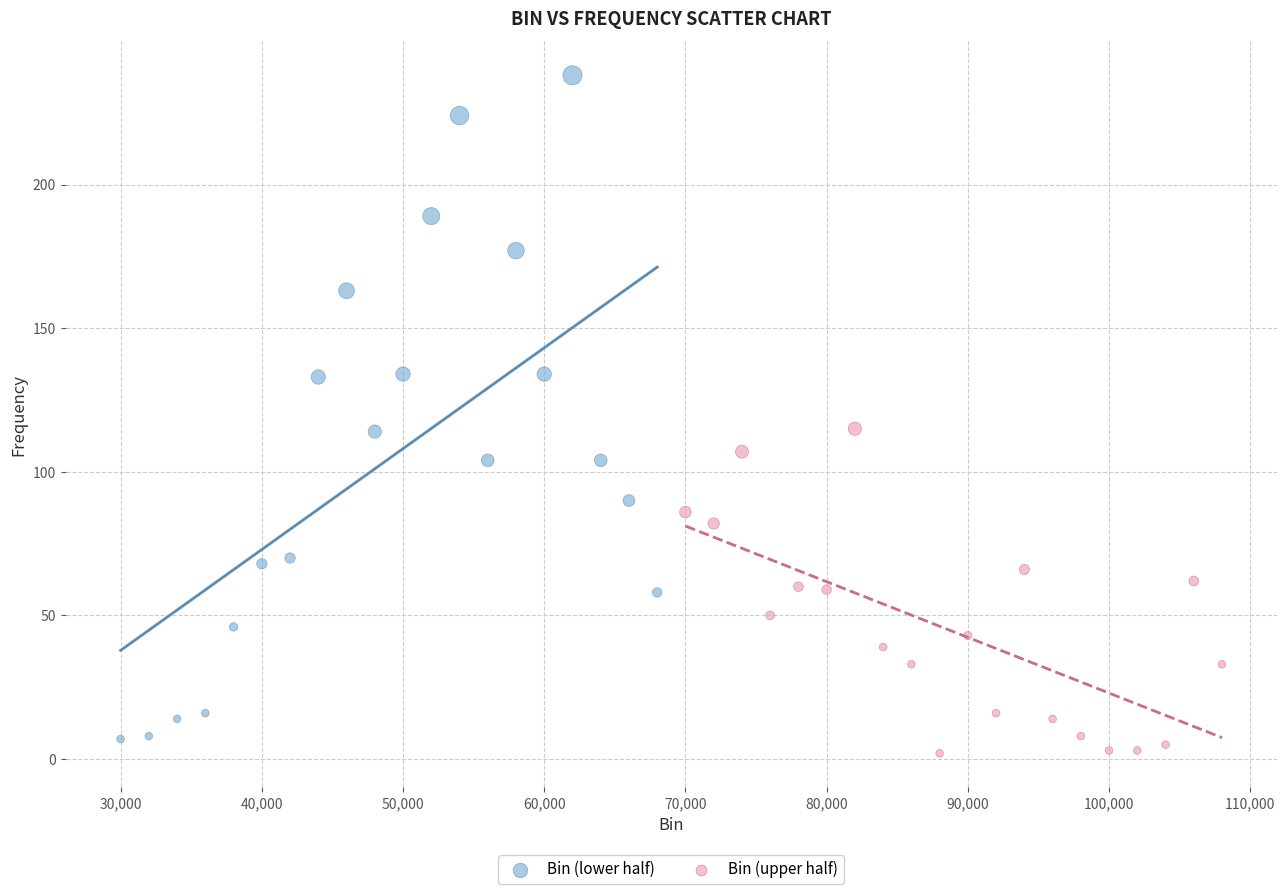

Which series reaches the maximum Y coordinate?

Bin (lower half)